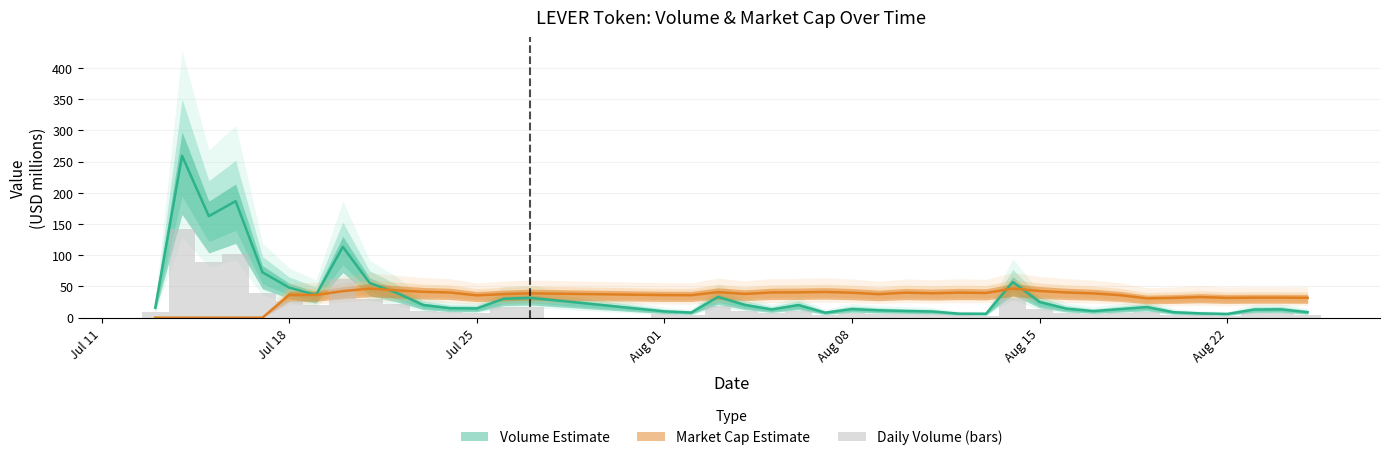

What position from the left is Jul 18?

2